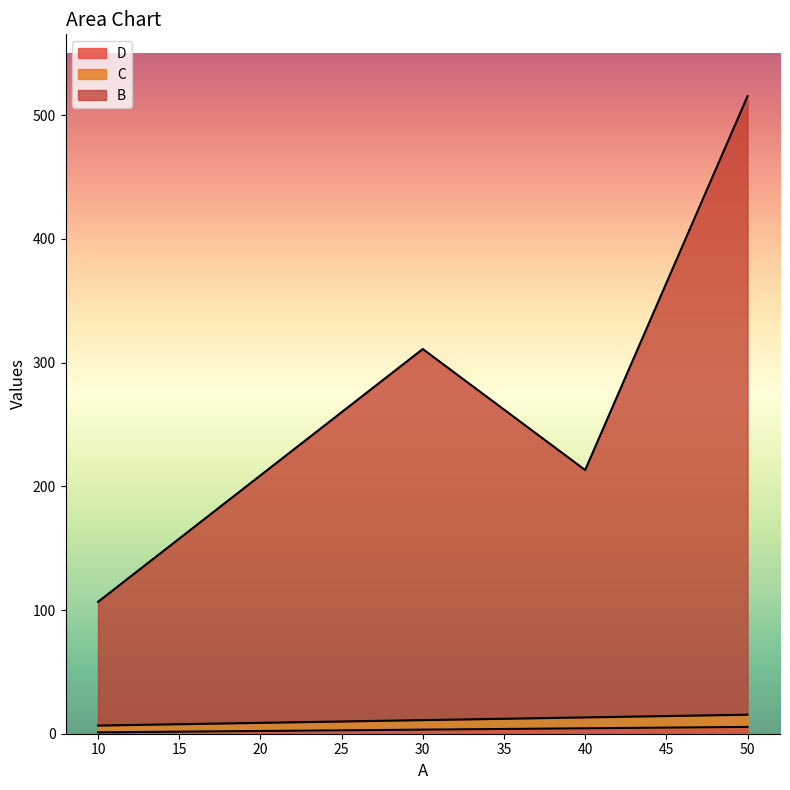

Which series has the largest total across all categories?

B